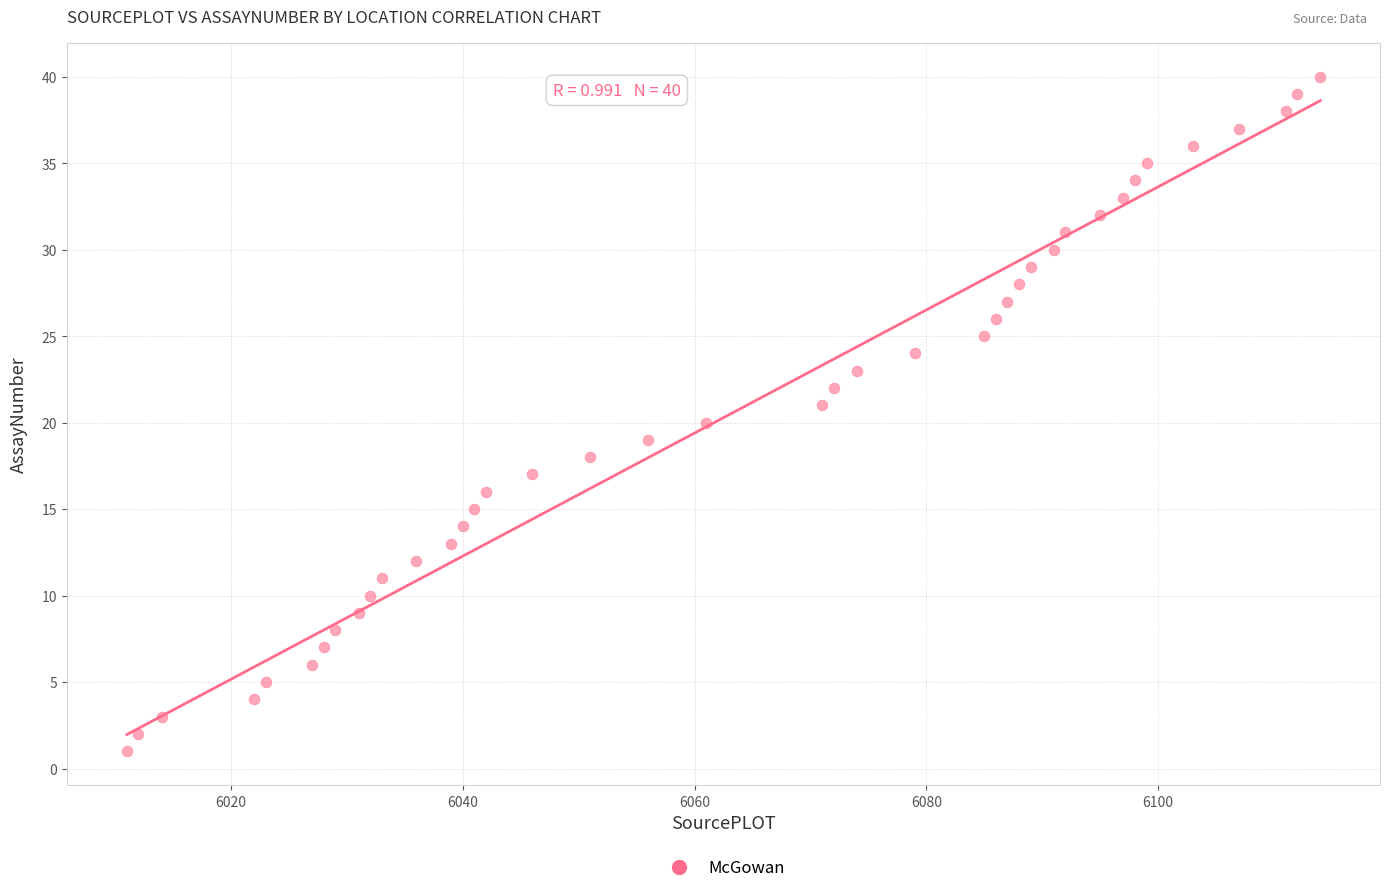

What is the range of X values (max minus min)?

103